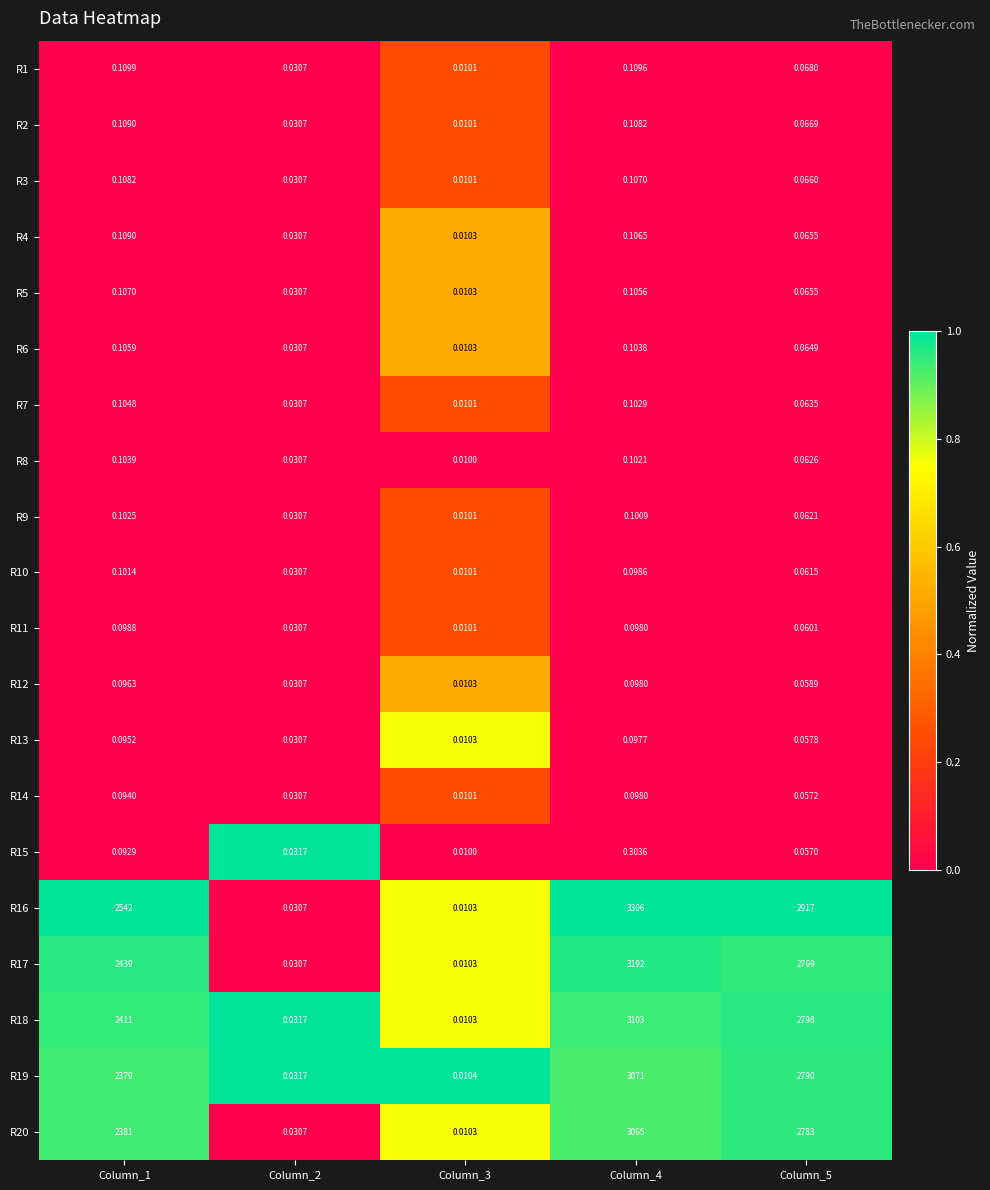

Reading left to right, what are all the values shown in this chart?

R1: Column_1=0.1	Column_2=0.0	Column_3=0.0	Column_4=0.1	Column_5=0.1
R2: Column_1=0.1	Column_2=0.0	Column_3=0.0	Column_4=0.1	Column_5=0.1
R3: Column_1=0.1	Column_2=0.0	Column_3=0.0	Column_4=0.1	Column_5=0.1
R4: Column_1=0.1	Column_2=0.0	Column_3=0.0	Column_4=0.1	Column_5=0.1
R5: Column_1=0.1	Column_2=0.0	Column_3=0.0	Column_4=0.1	Column_5=0.1
R6: Column_1=0.1	Column_2=0.0	Column_3=0.0	Column_4=0.1	Column_5=0.1
R7: Column_1=0.1	Column_2=0.0	Column_3=0.0	Column_4=0.1	Column_5=0.1
R8: Column_1=0.1	Column_2=0.0	Column_3=0.0	Column_4=0.1	Column_5=0.1
R9: Column_1=0.1	Column_2=0.0	Column_3=0.0	Column_4=0.1	Column_5=0.1
R10: Column_1=0.1	Column_2=0.0	Column_3=0.0	Column_4=0.1	Column_5=0.1
R11: Column_1=0.1	Column_2=0.0	Column_3=0.0	Column_4=0.1	Column_5=0.1
R12: Column_1=0.1	Column_2=0.0	Column_3=0.0	Column_4=0.1	Column_5=0.1
R13: Column_1=0.1	Column_2=0.0	Column_3=0.0	Column_4=0.1	Column_5=0.1
R14: Column_1=0.1	Column_2=0.0	Column_3=0.0	Column_4=0.1	Column_5=0.1
R15: Column_1=0.1	Column_2=0.0	Column_3=0.0	Column_4=0.3	Column_5=0.1
R16: Column_1=2542.0	Column_2=0.0	Column_3=0.0	Column_4=3306.0	Column_5=2917.0
R17: Column_1=2439.0	Column_2=0.0	Column_3=0.0	Column_4=3192.0	Column_5=2769.0
R18: Column_1=2411.0	Column_2=0.0	Column_3=0.0	Column_4=3103.0	Column_5=2798.0
R19: Column_1=2379.0	Column_2=0.0	Column_3=0.0	Column_4=3071.0	Column_5=2790.0
R20: Column_1=2381.0	Column_2=0.0	Column_3=0.0	Column_4=3065.0	Column_5=2783.0